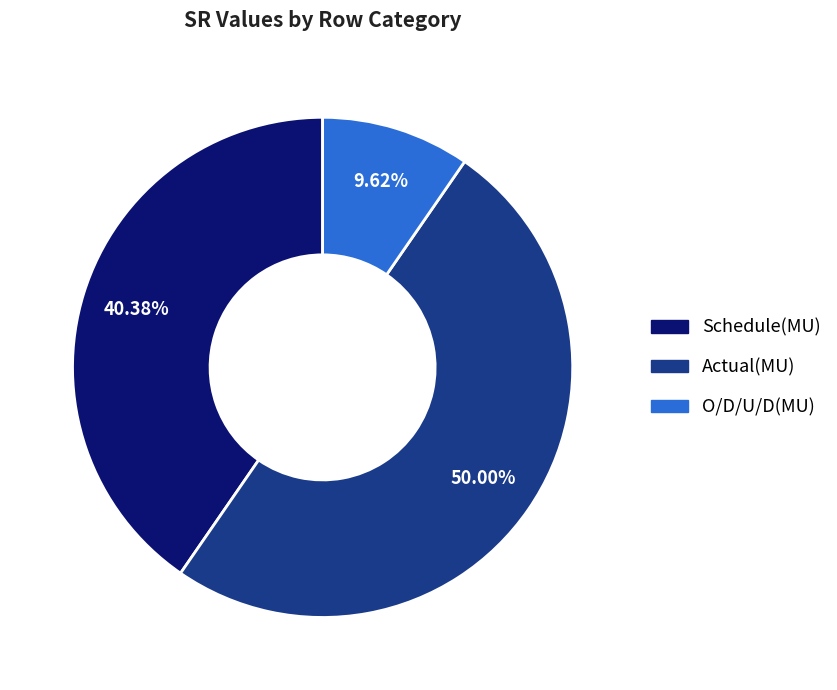

Which slice is the smallest?

O/D/U/D(MU)